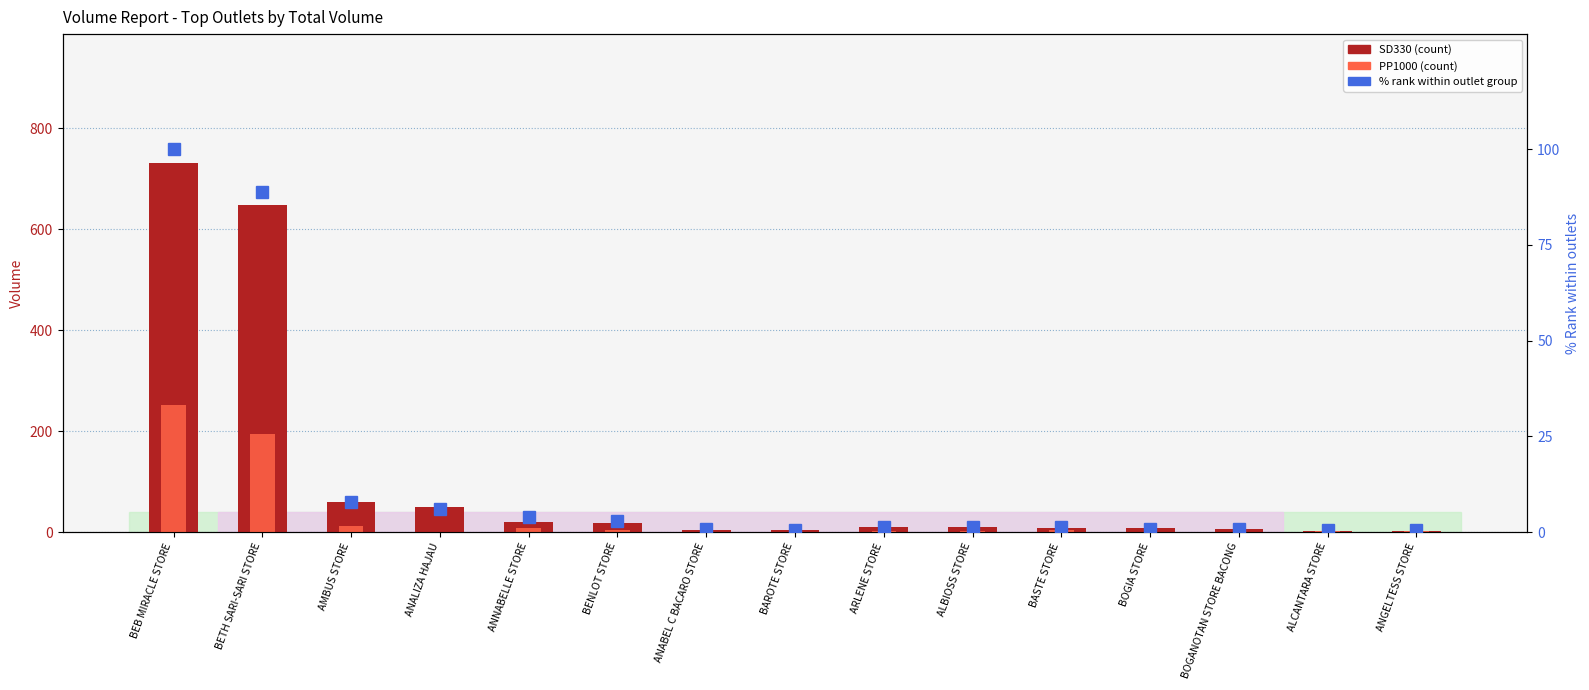

How many groups of bars are there?

15